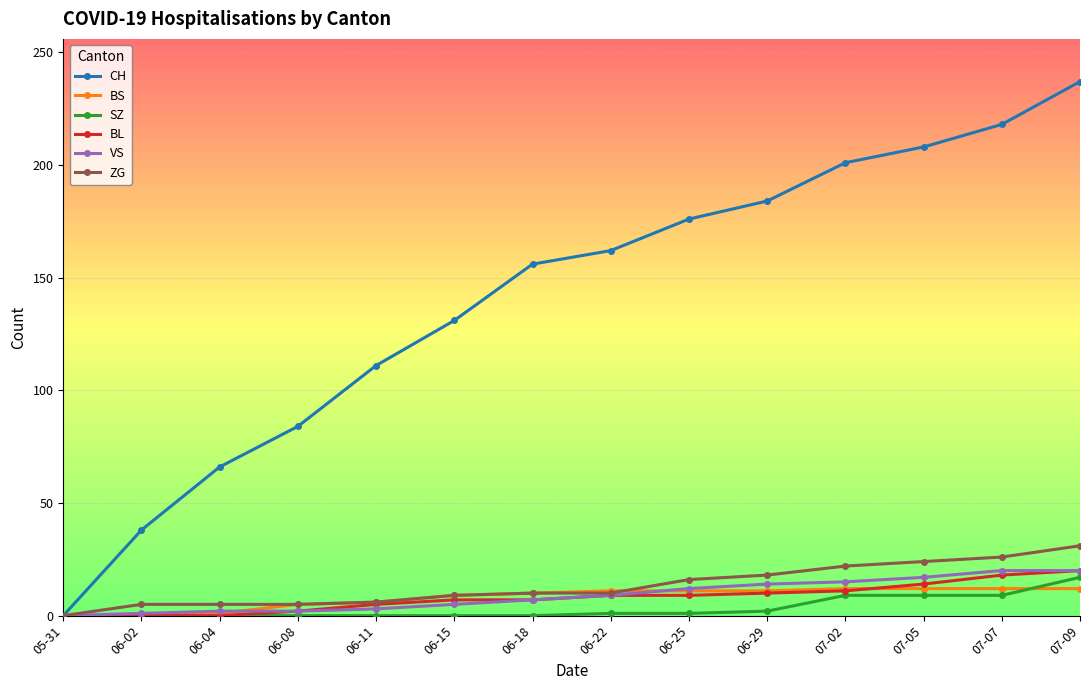

What is the average value of the BL series?

8